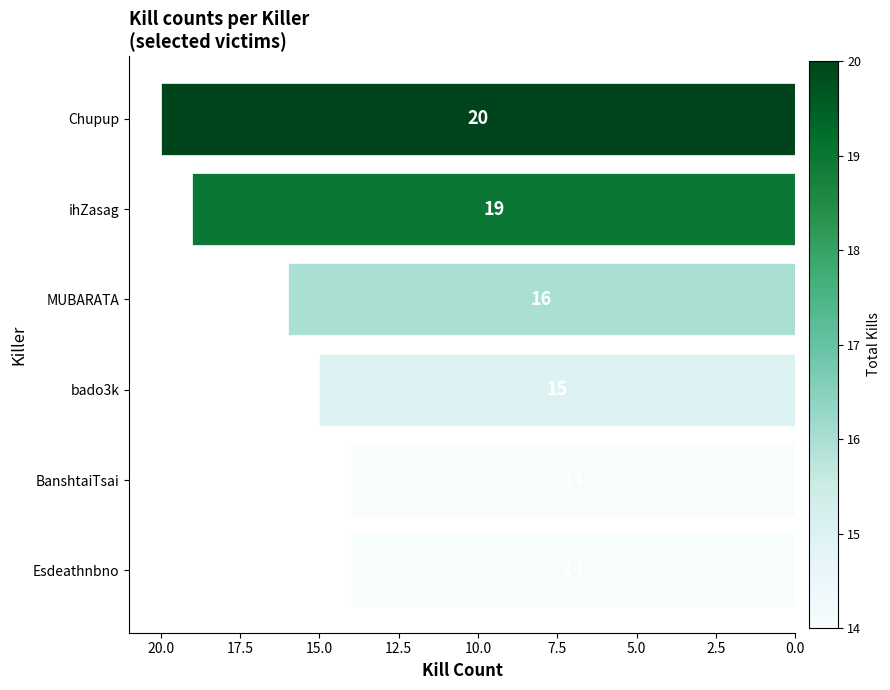

What is the difference between the second highest and second lowest values?

5